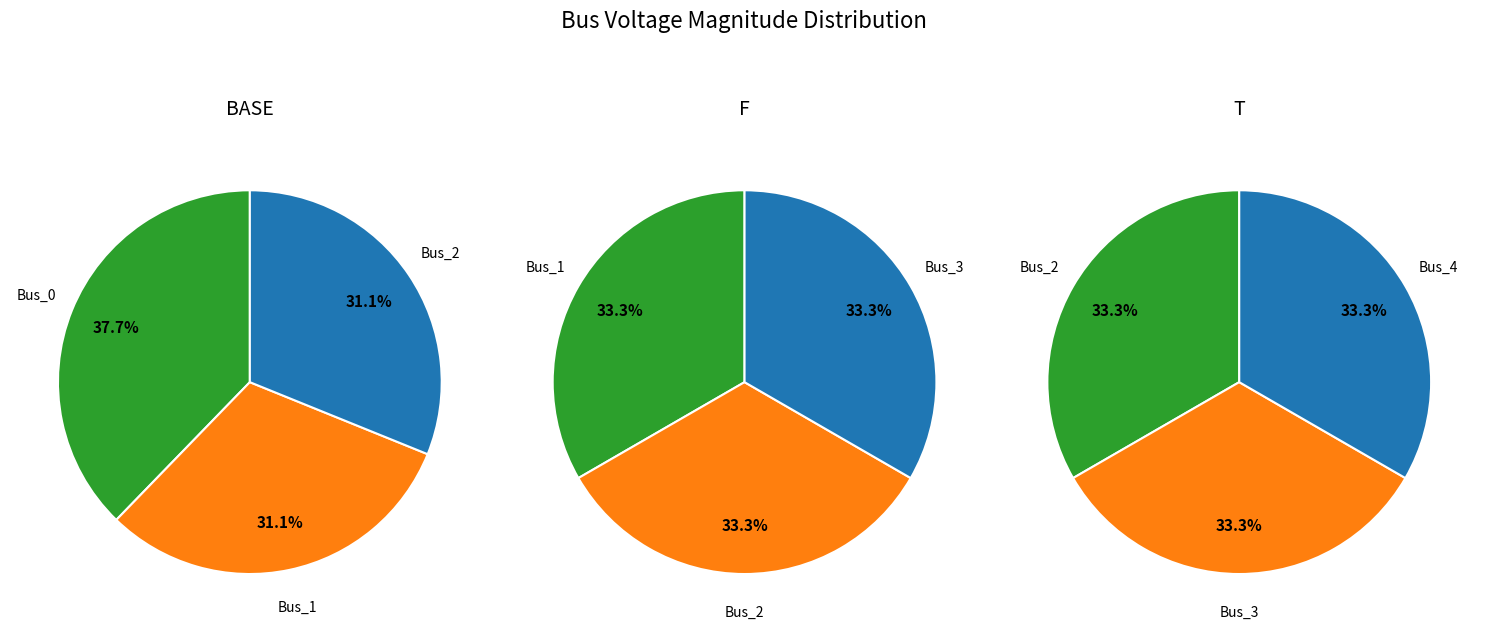

How many slices are in this pie chart?

5